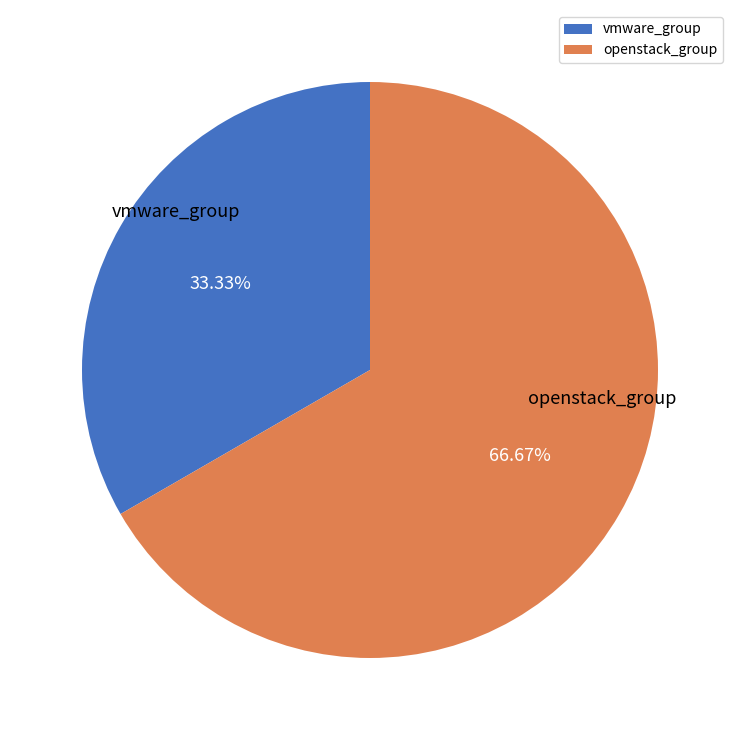

What is the ratio of the value at vmware_group to the value at openstack_group?

0.5